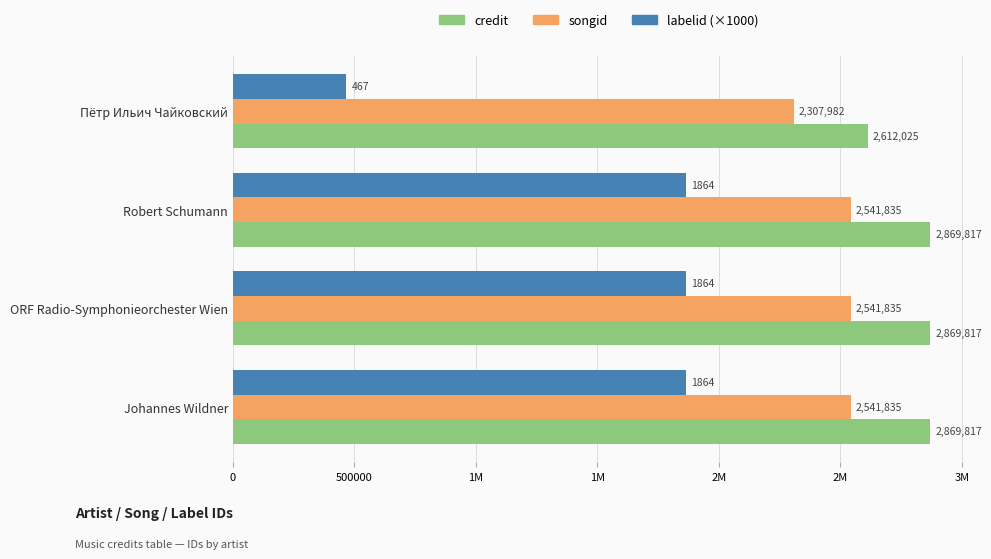

Rank the series by their average value, from highest to lowest.

credit, songid, labelid (×1000)